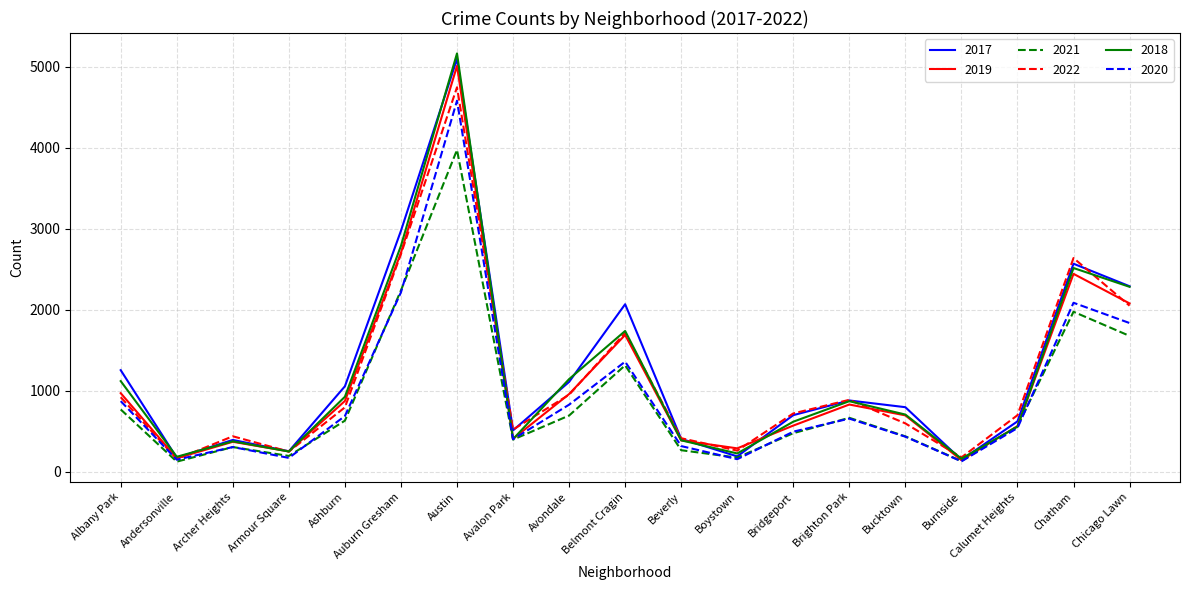

What value does the 2019 series have at Burnside, to the nearest 10?

140